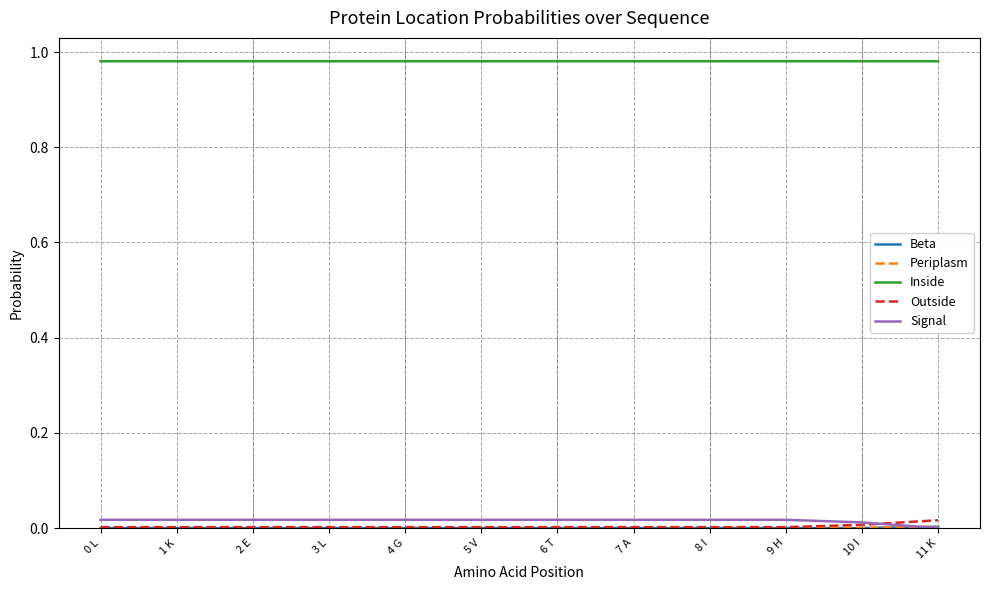

Does the chart have visible grid lines?

Yes